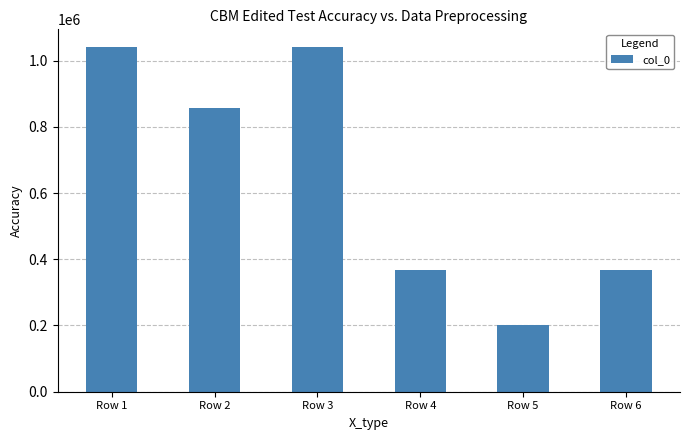

What is the sum of all values?

3876559